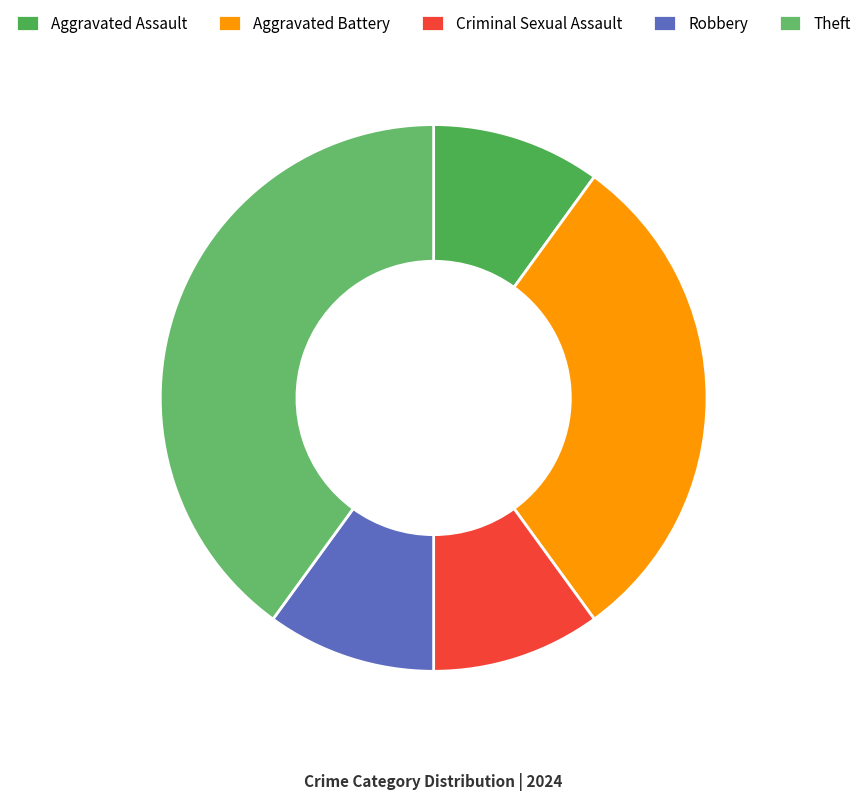

How many segments does this pie chart have?

5